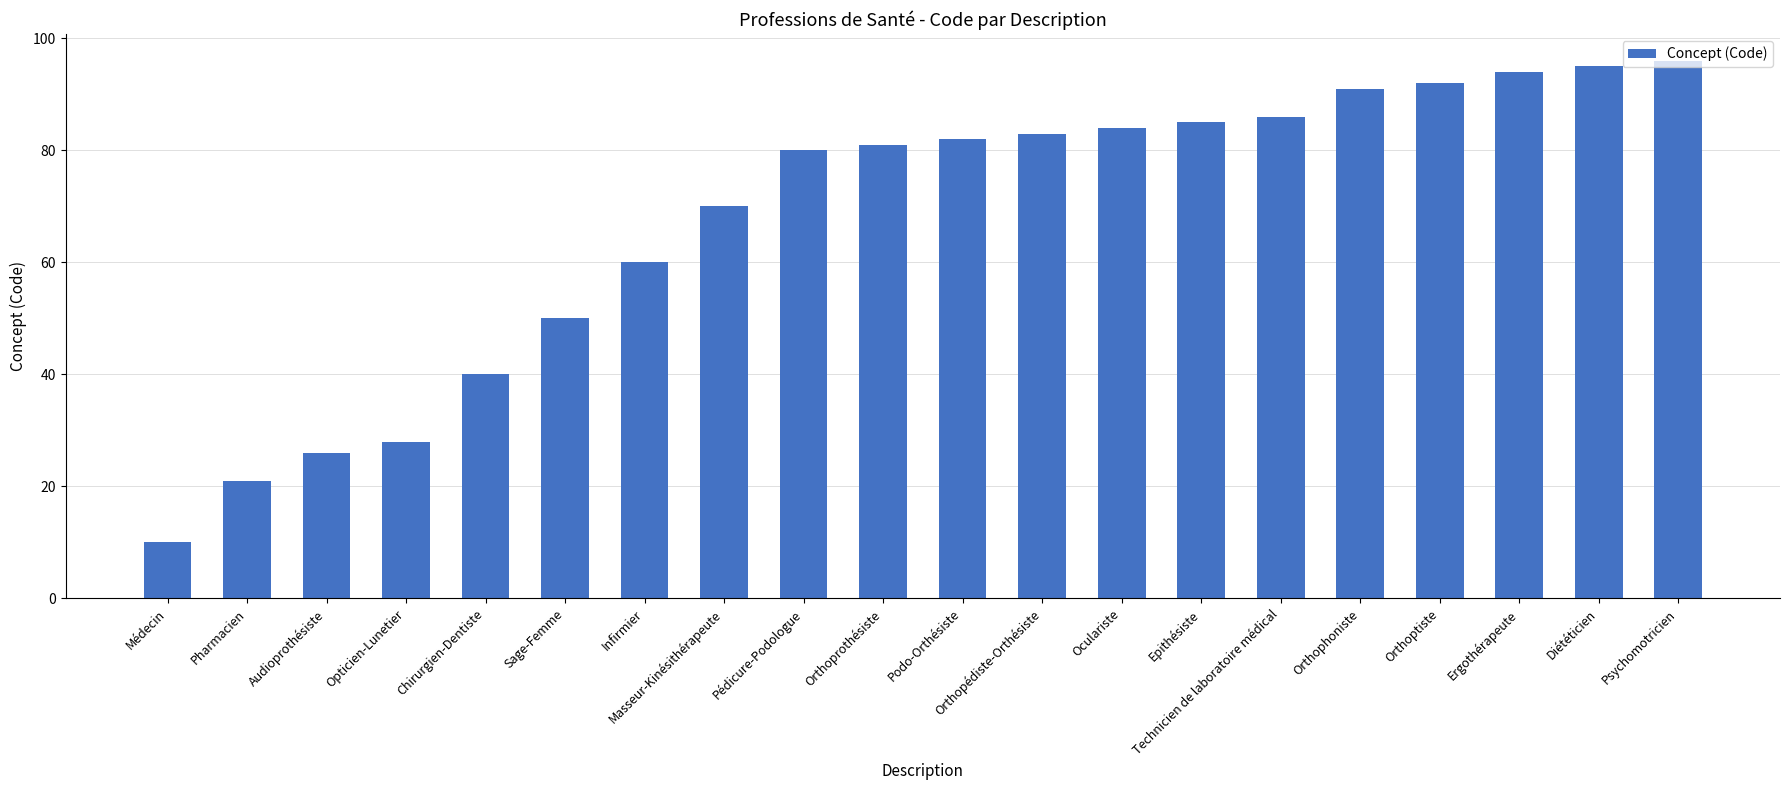

What value does the data have at Ergothérapeute?

94